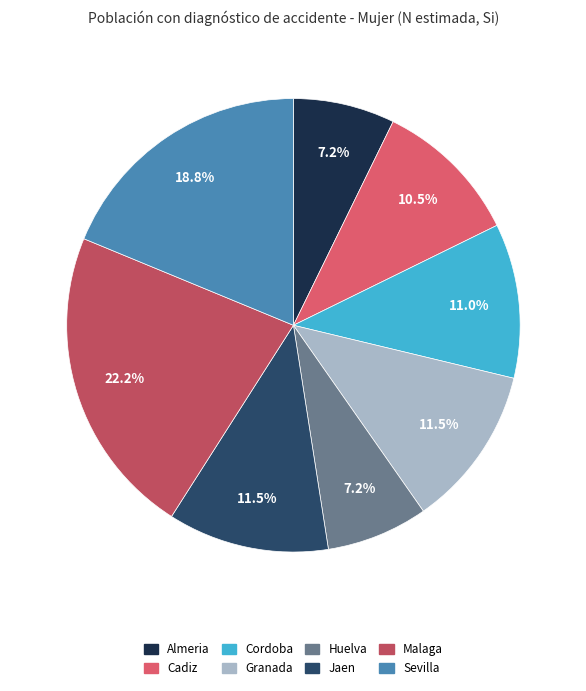

To the nearest percent, what portion does Huelva represent?

7%